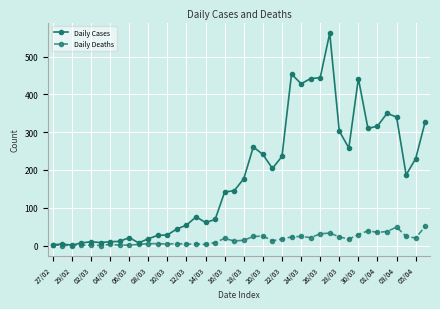

What is the sum of all Daily Deaths values?

630